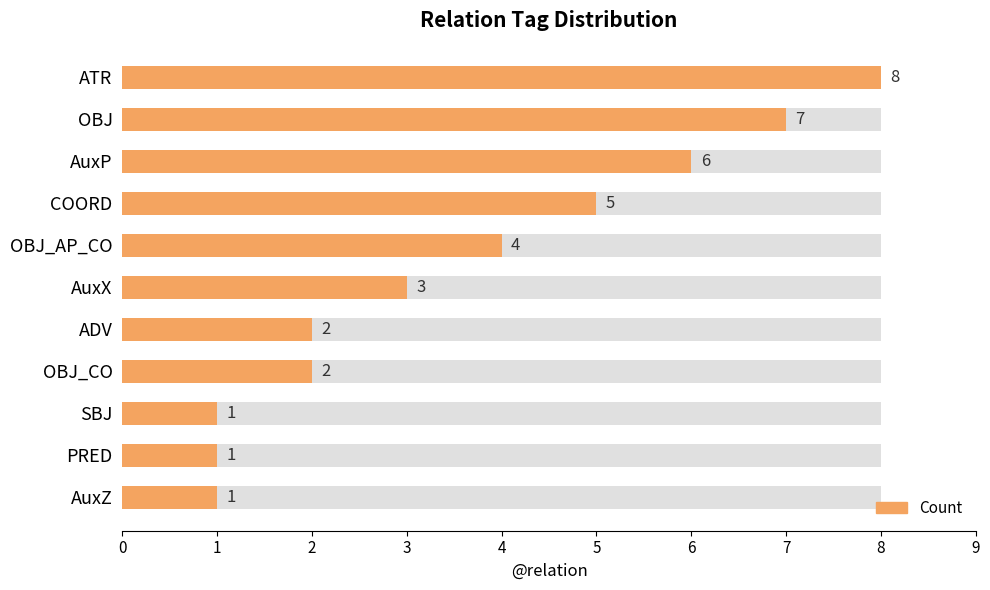

Is it true that the value at AuxX is 3?

True